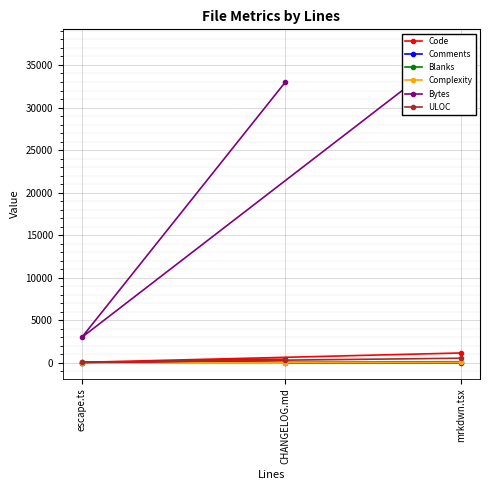

How many values in the Blanks series exceed 146?

1